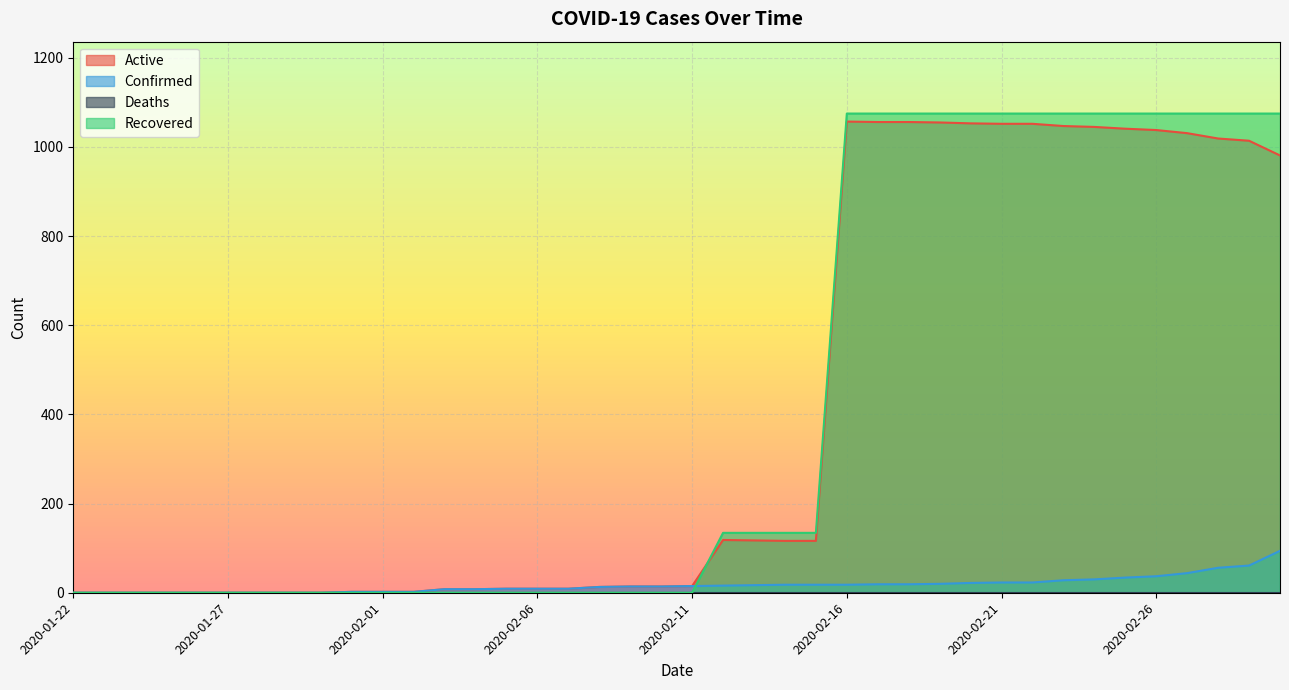

True or false: Active has more than 2 interior local peaks.

False